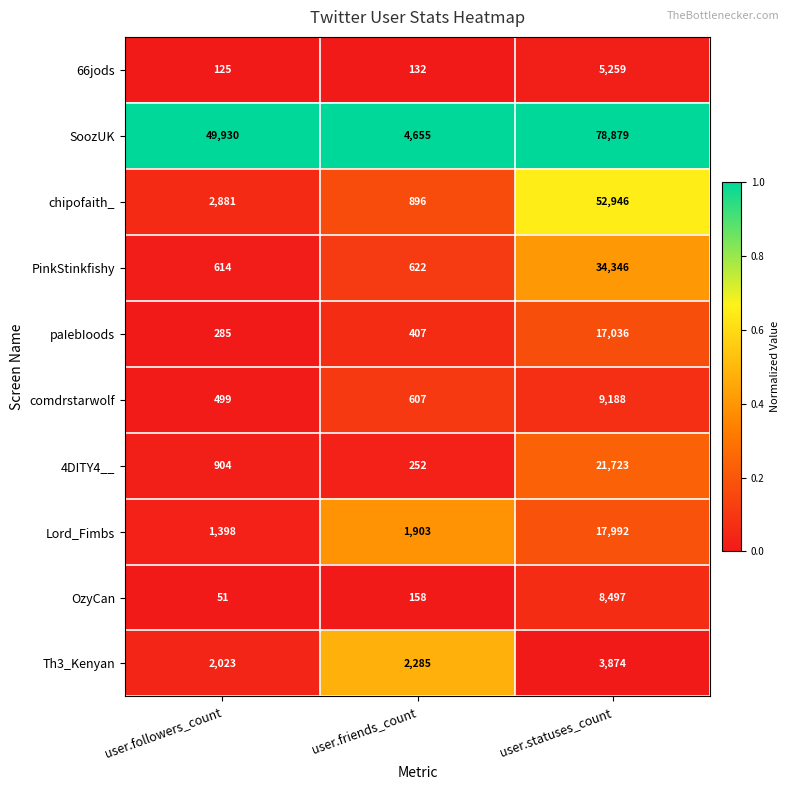

How many series are shown in this chart?

10